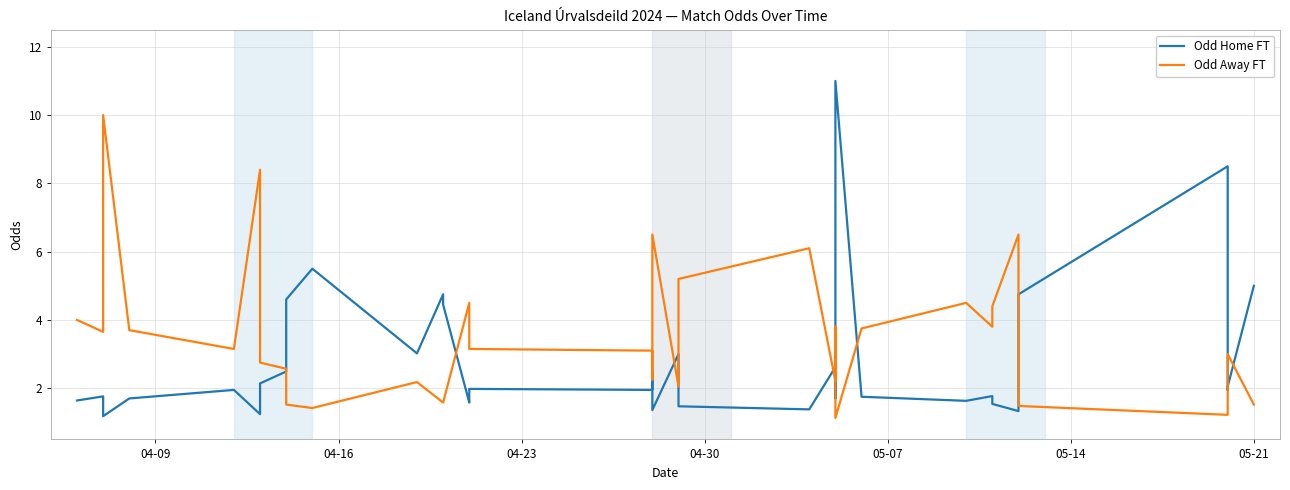

Does the chart display data point markers on the line(s)?

No